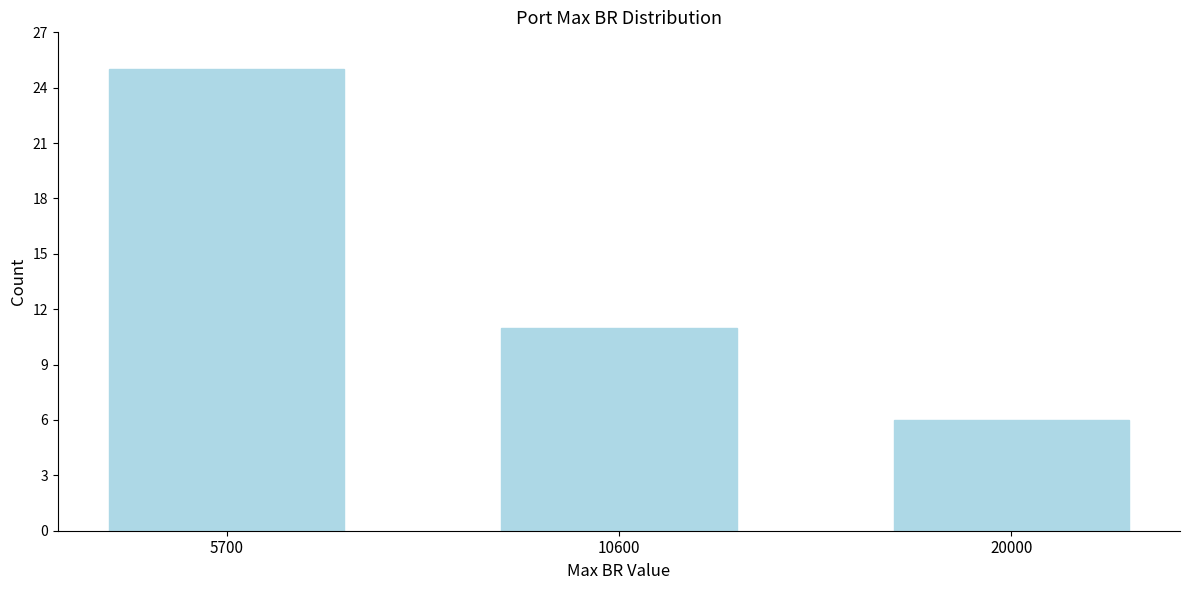

Reading left to right, list all the values displayed in this chart.

5700=25	10600=11	20000=6